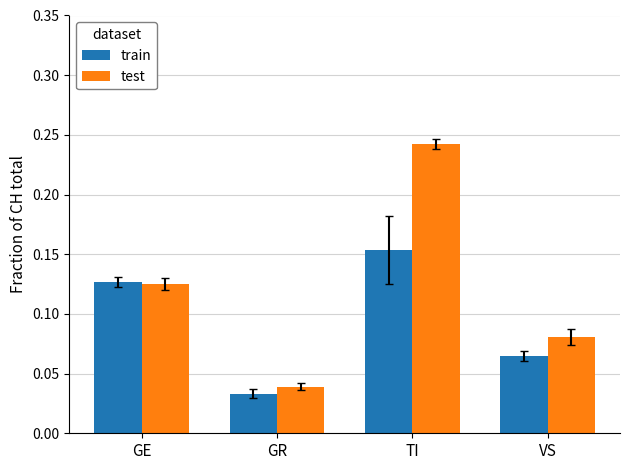

What is the sum of the train values at GE and TI?

0.3